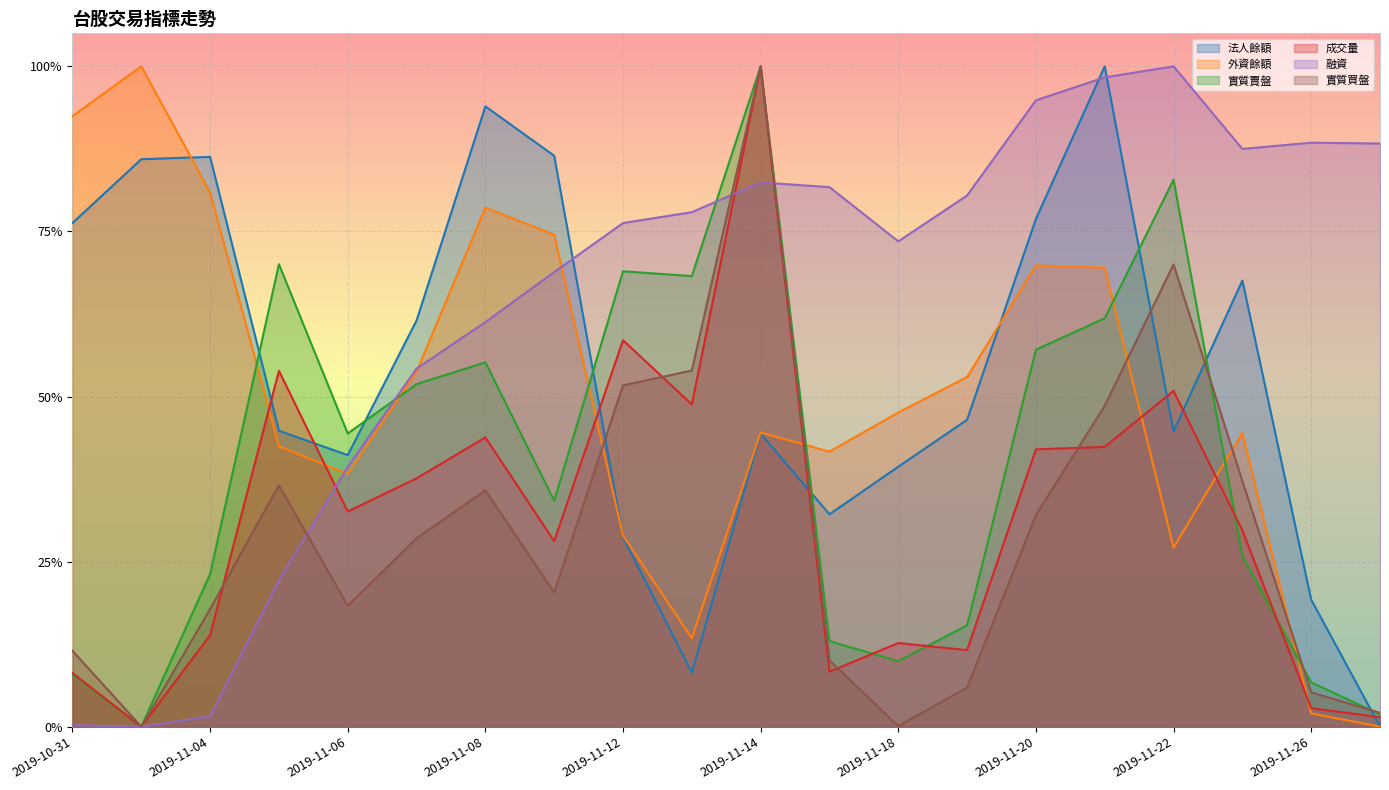

Is the value of 外資餘額 at 2019-11-15 greater than the value of 實質賣盤 at 2019-11-25?

Yes